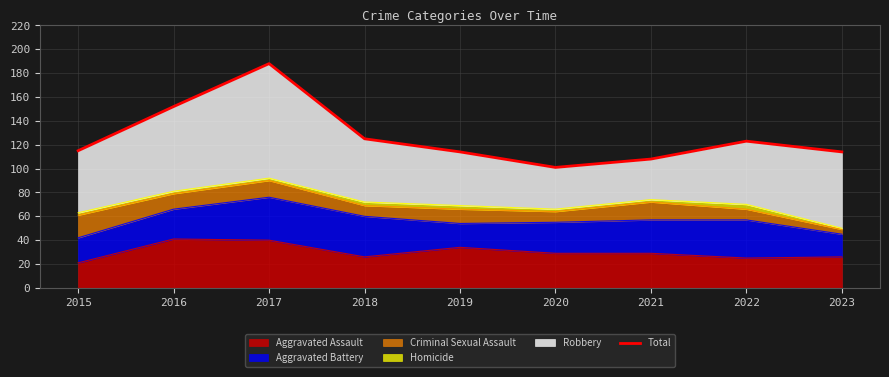

The chart shows a value of 188 at 2017. True or false?

True